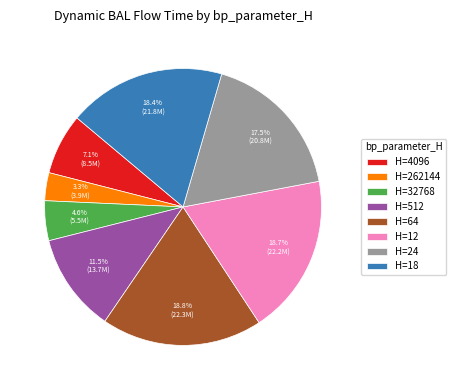

Approximately how many times larger is the value at H=512 compared to H=12?

0.6